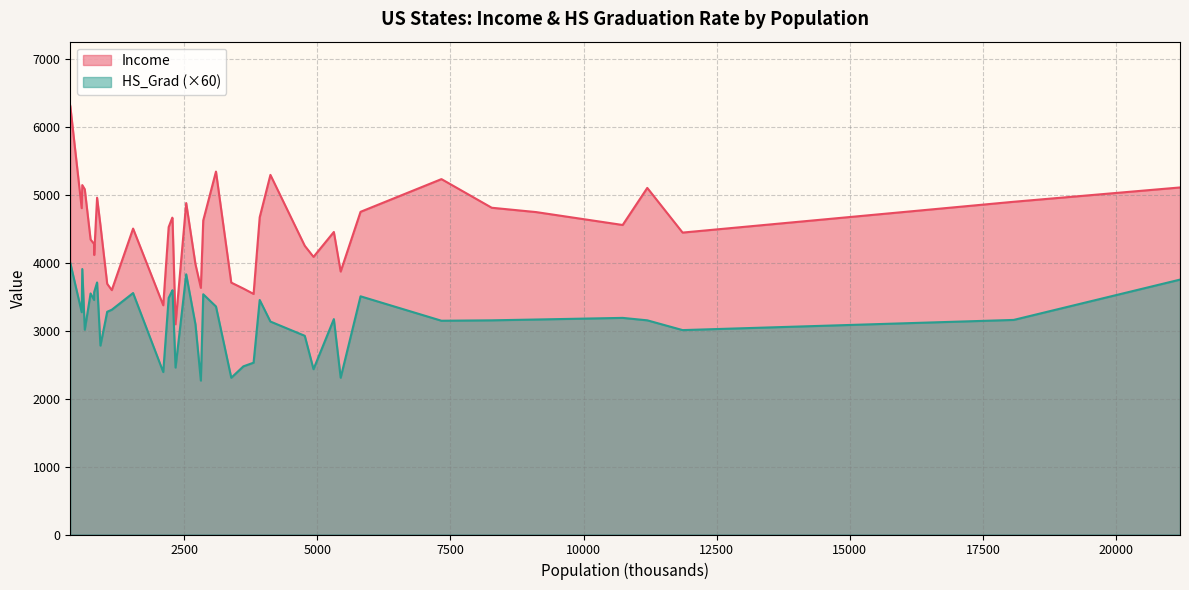

What is the minimum value for Income?

3098